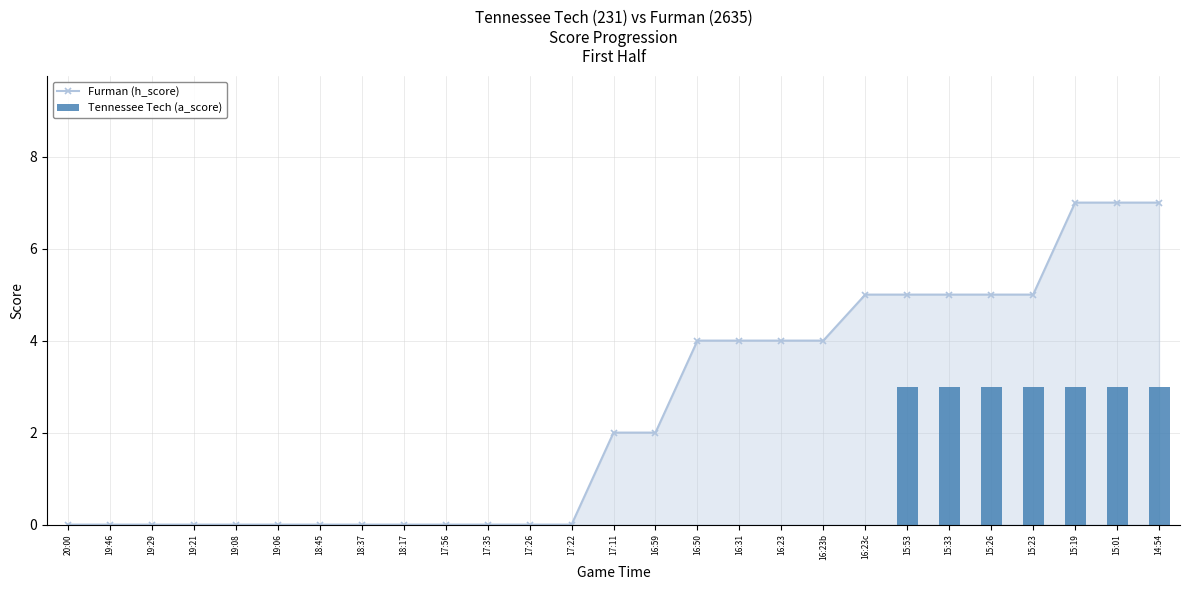

Which label corresponds to the largest value in the chart?

15:19